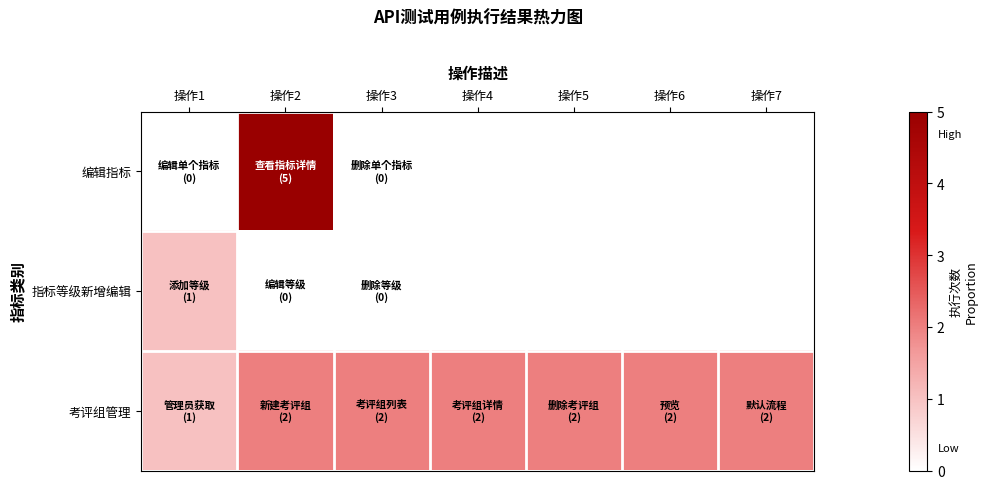

At which category is the sum across all series the highest?

操作2